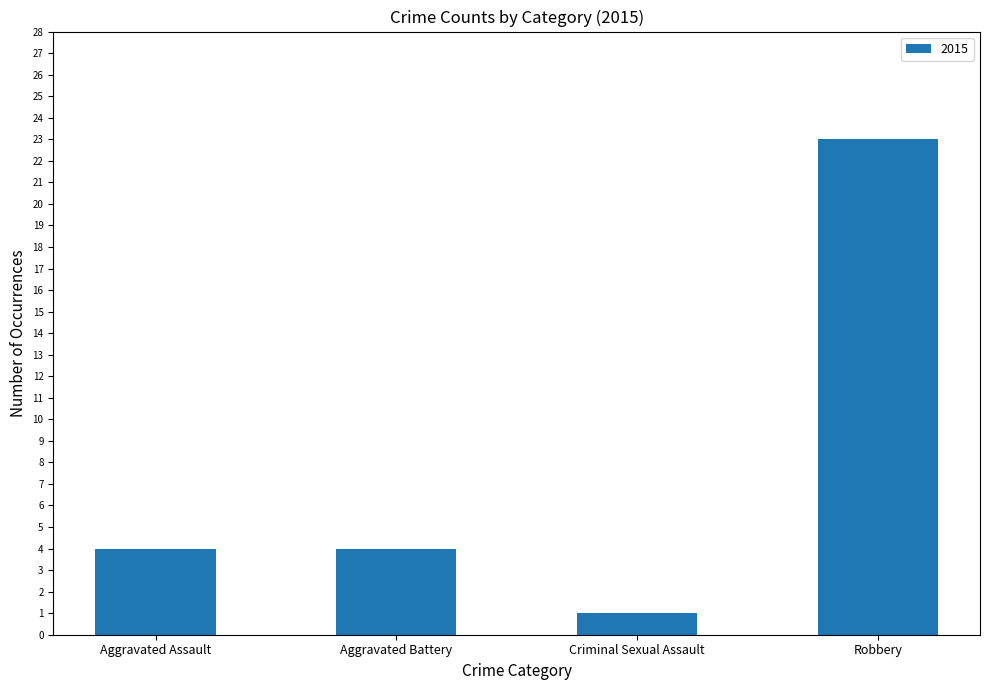

Count the number of data series in this chart.

1